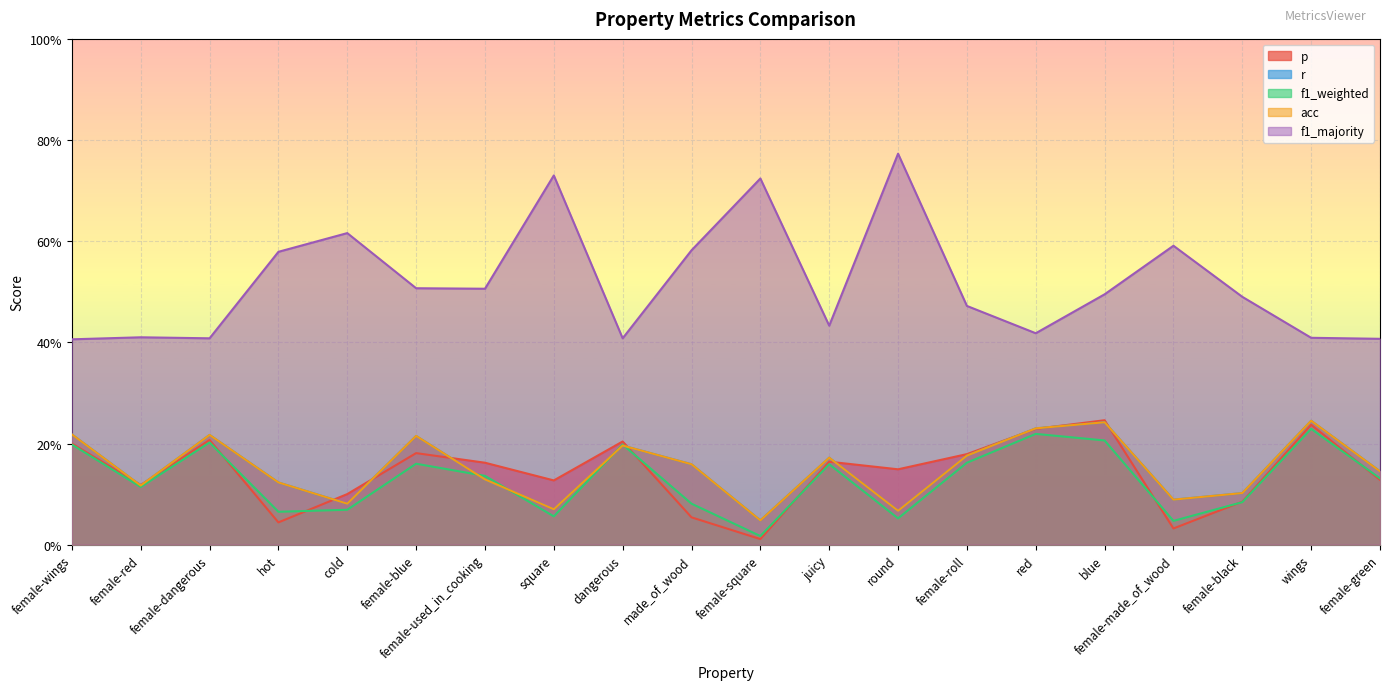

The value of f1_weighted at female-wings is 0.2. True or false?

True